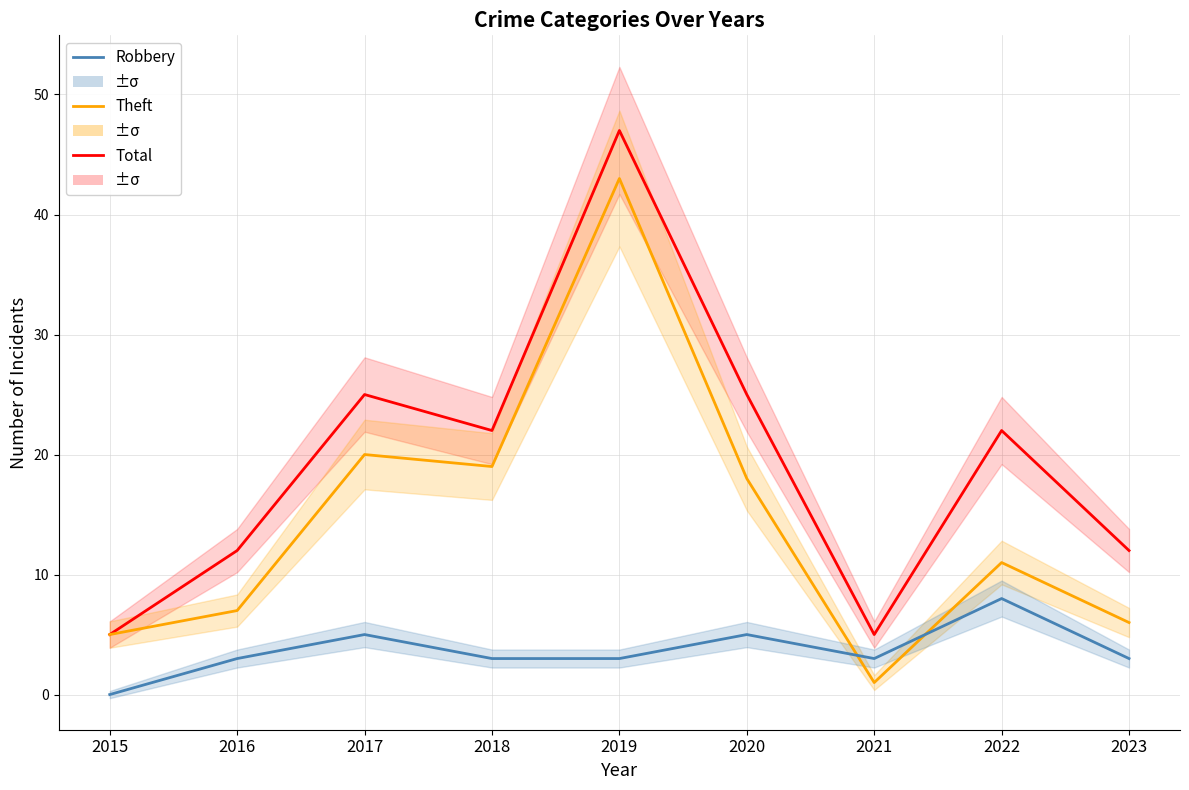

List the series in order of their overall mean, lowest first.

Robbery, Theft, Total